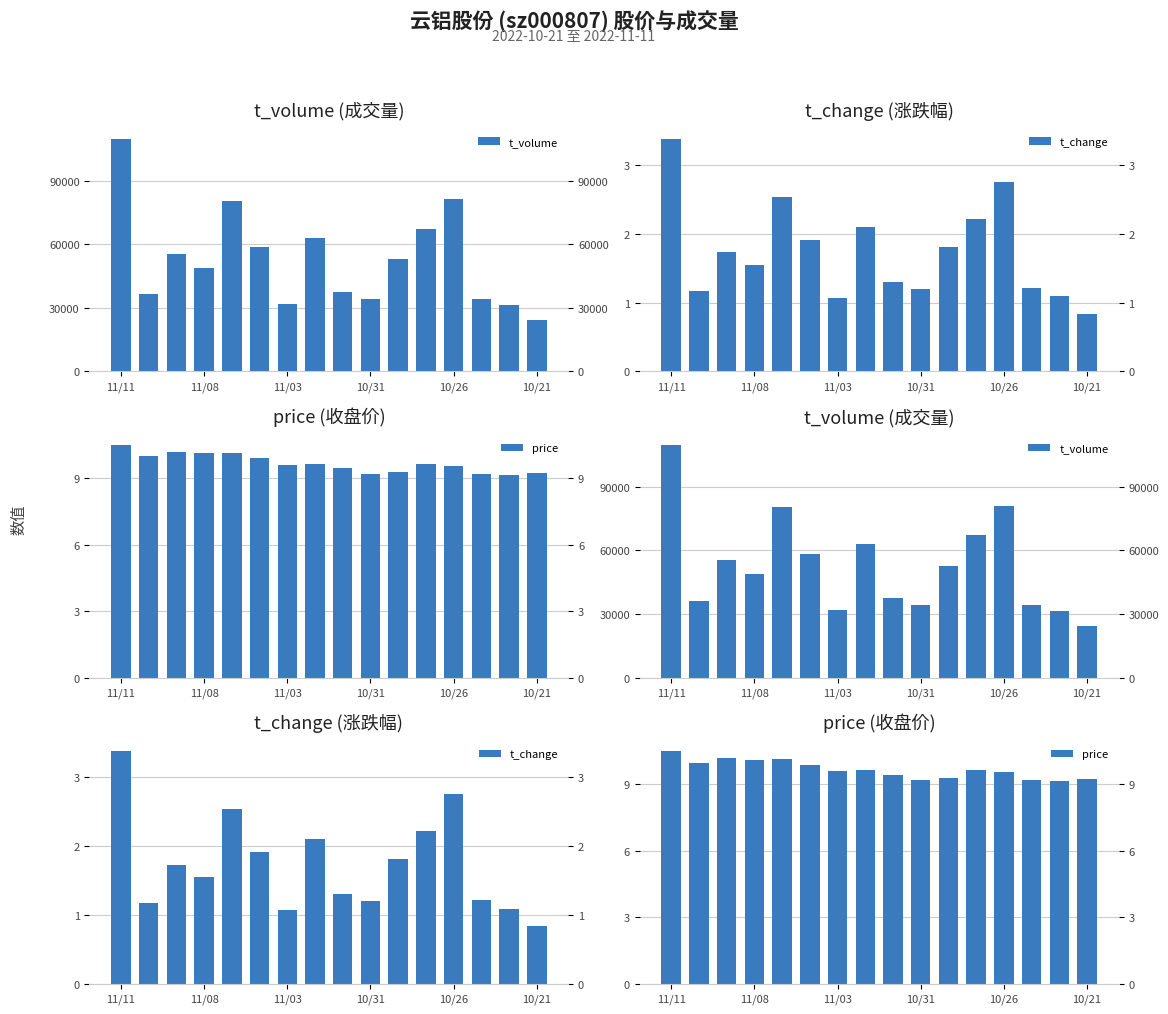

What position from the left is 10/21?

6